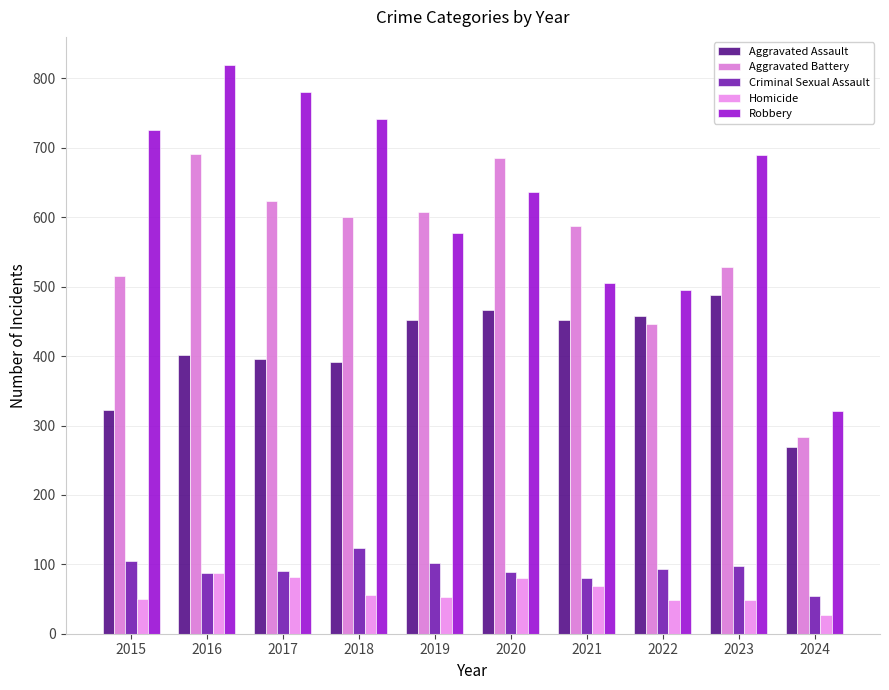

Is the value of Aggravated Battery at 2015 greater than the value of Robbery at 2022?

Yes